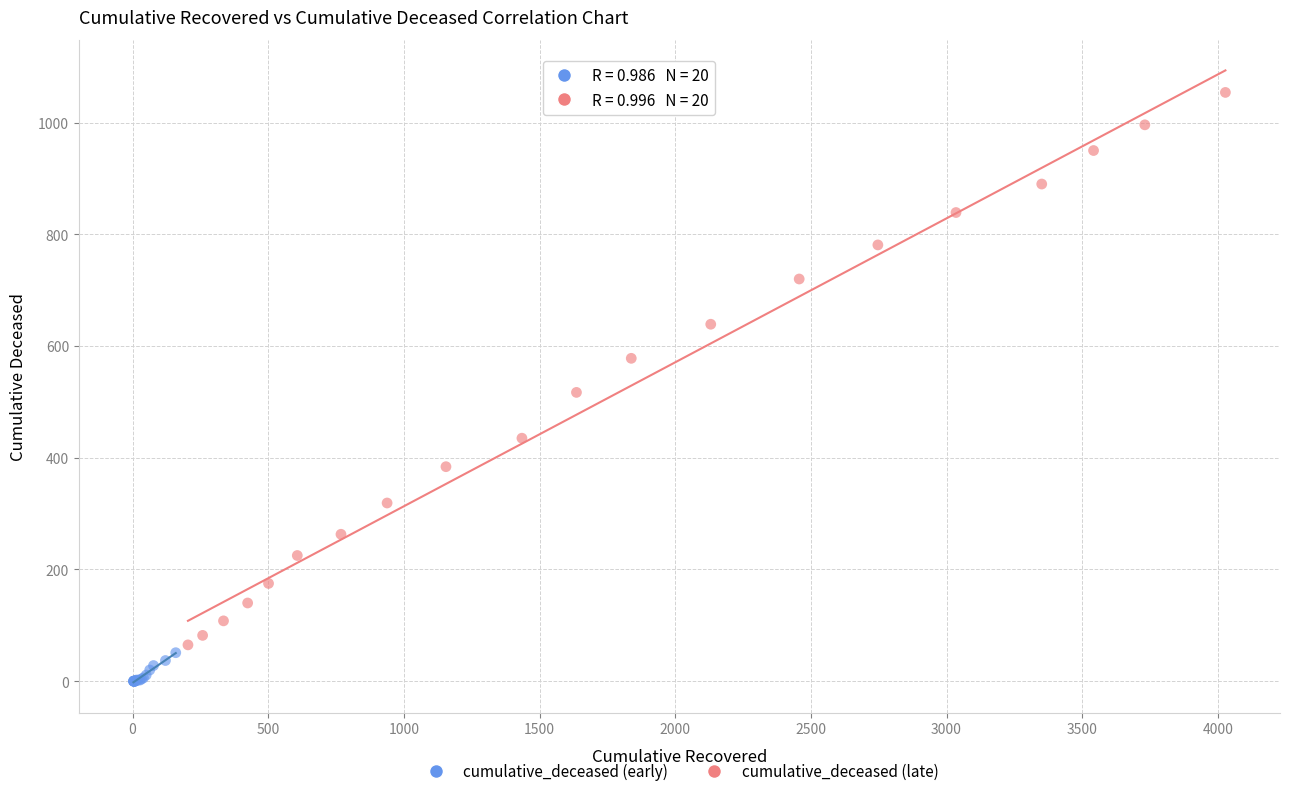

Which series contains the lowest Y value?

cumulative_deceased (early)